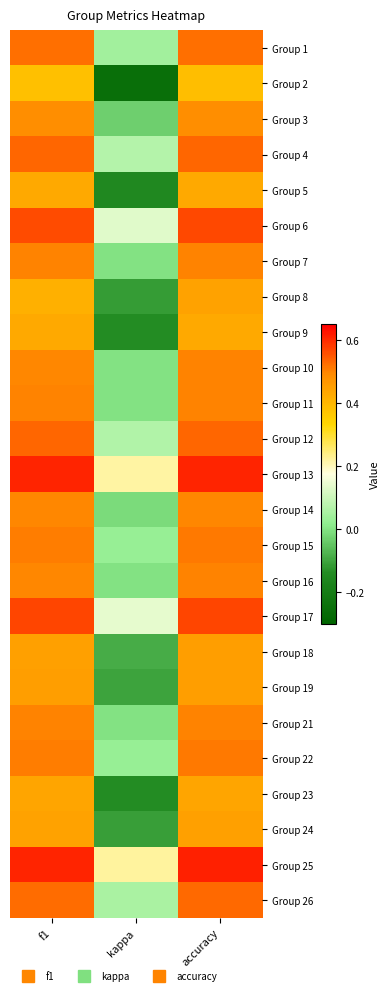

List the series in order of their peak value, lowest first.

Group 2, Group 5, Group 9, Group 23, Group 8, Group 24, Group 19, Group 18, Group 3, Group 14, Group 10, Group 11, Group 16, Group 21, Group 7, Group 22, Group 15, Group 1, Group 26, Group 12, Group 4, Group 6, Group 17, Group 13, Group 25